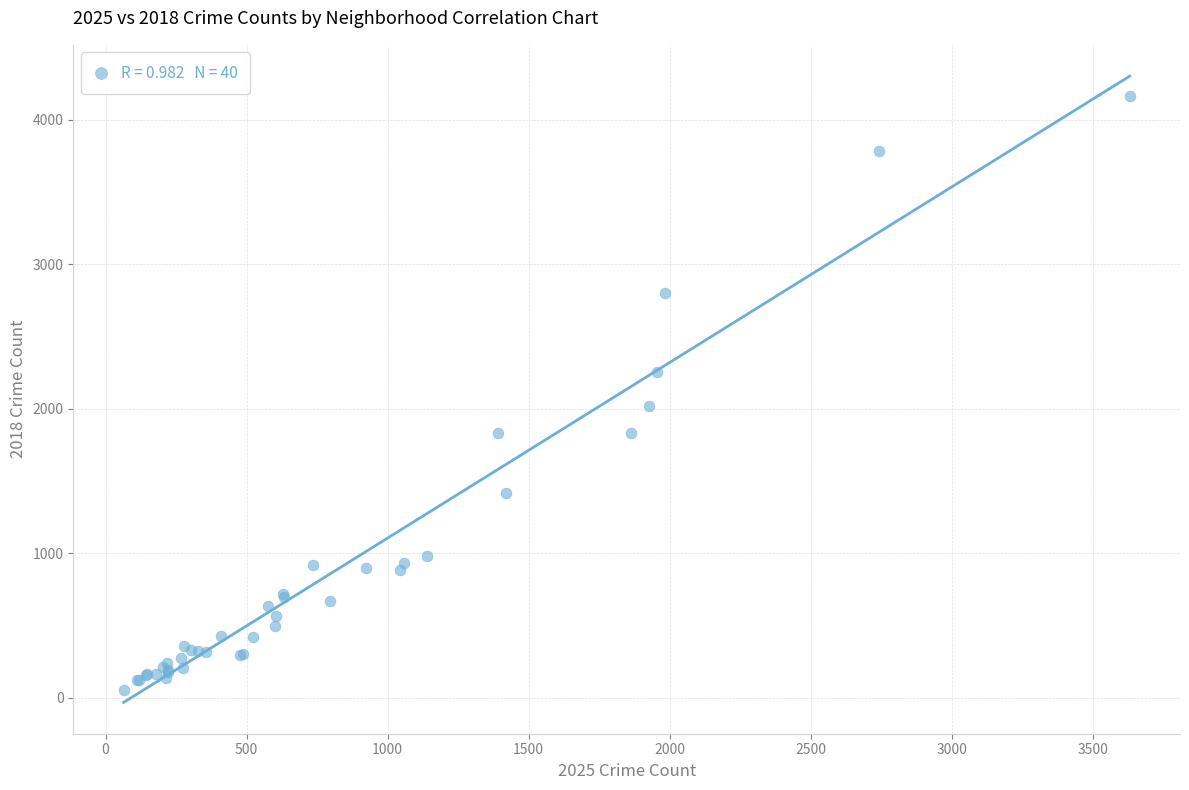

What Y value in the scatter plot is closest to 2109?

2016